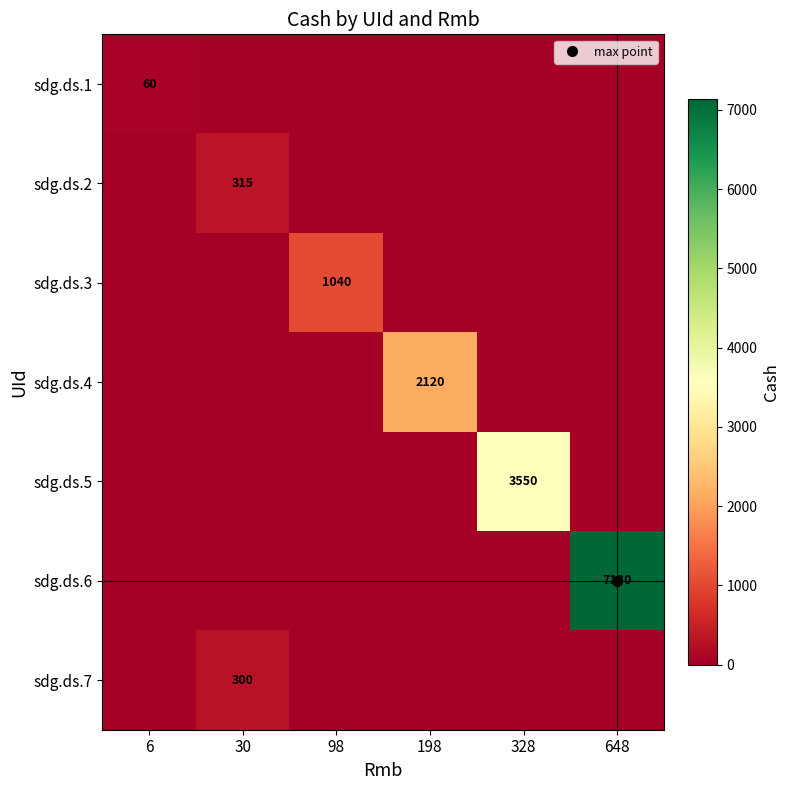

The sdg.ds.4 series shows 0 at 30. True or false?

True